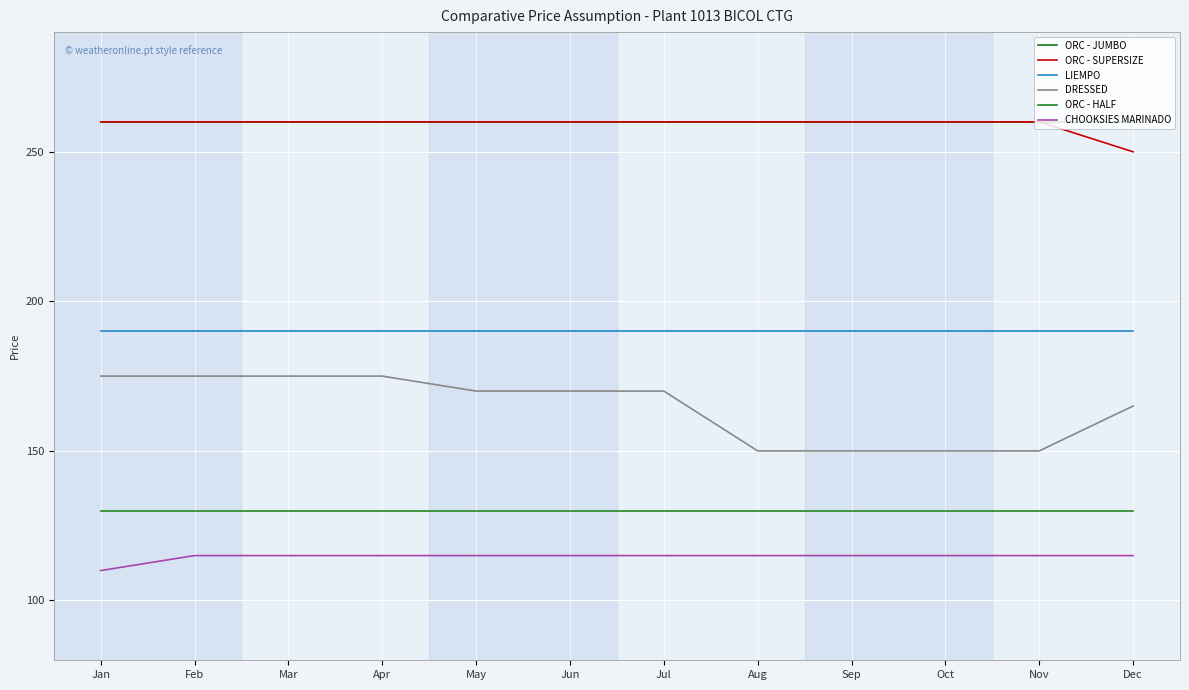

The ORC - HALF series shows 172 at Mar. True or false?

False